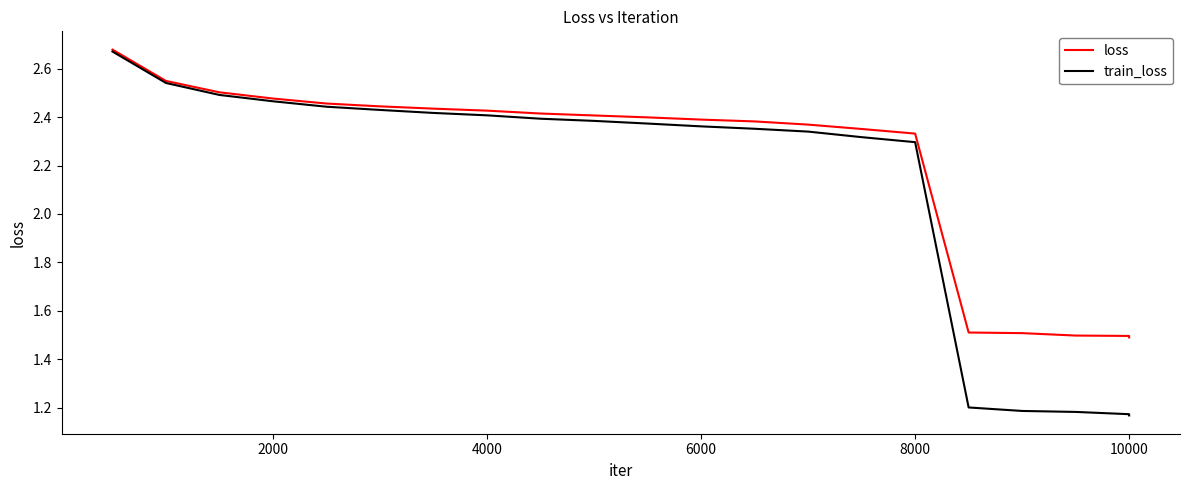

Rank the series by their average value, from lowest to highest.

train_loss, loss